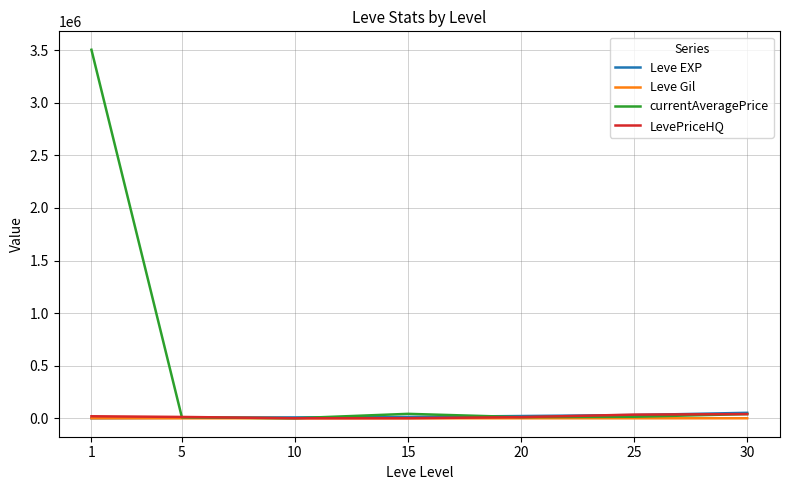

Does the chart display data point markers on the line(s)?

No